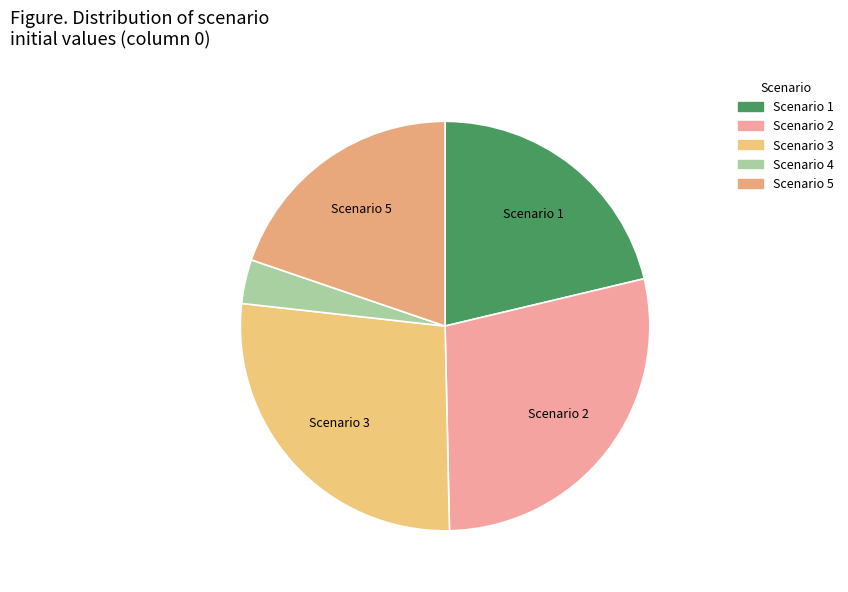

Is there a majority slice in this chart?

No